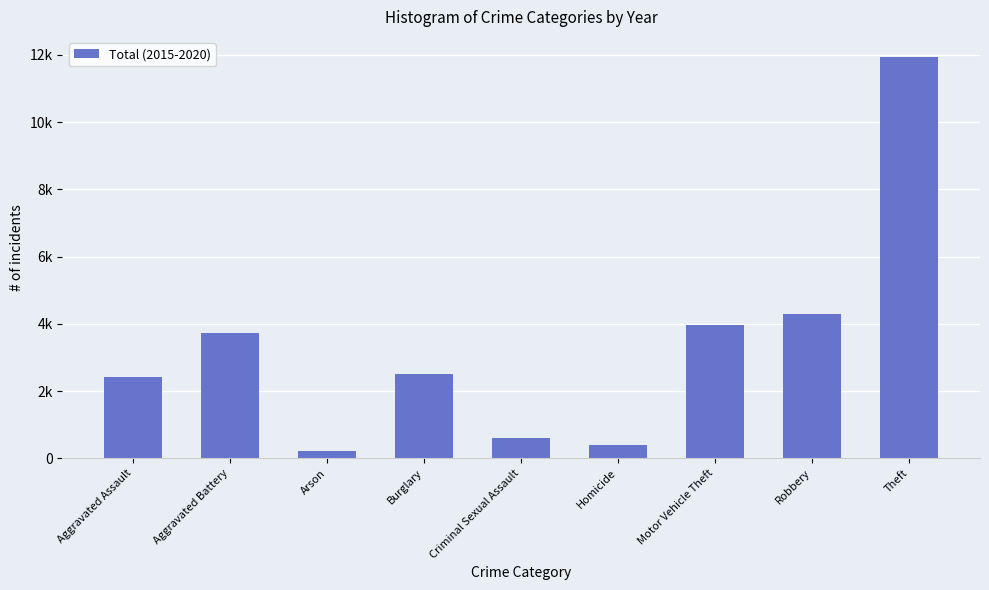

At which label does the data first exceed 2508?

Aggravated Battery